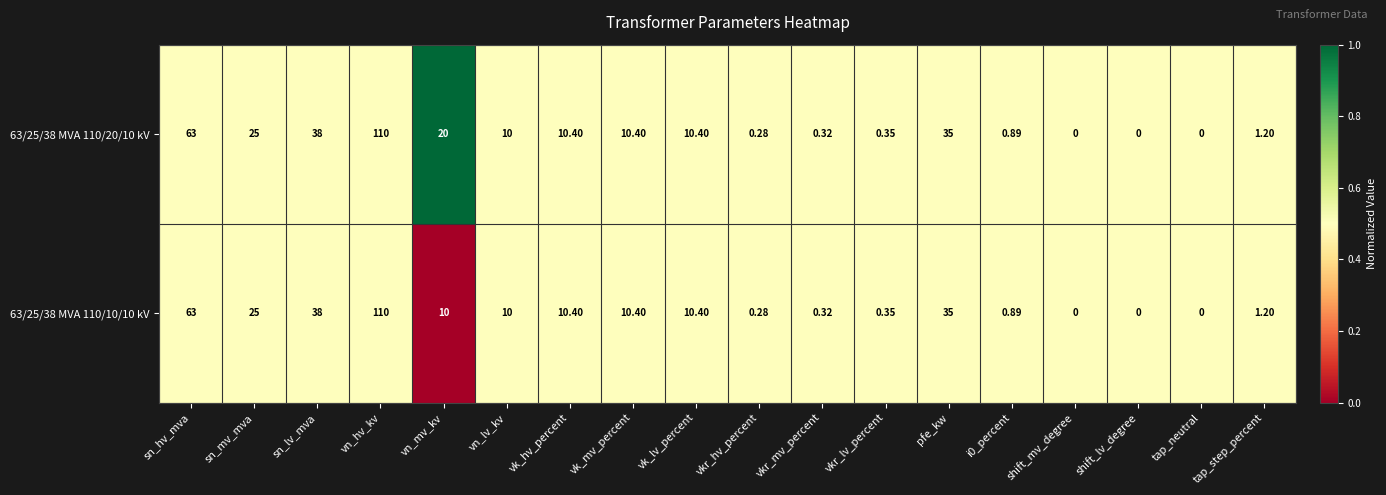

At which label does 63/25/38 MVA 110/10/10 kV first exceed 10?

sn_hv_mva